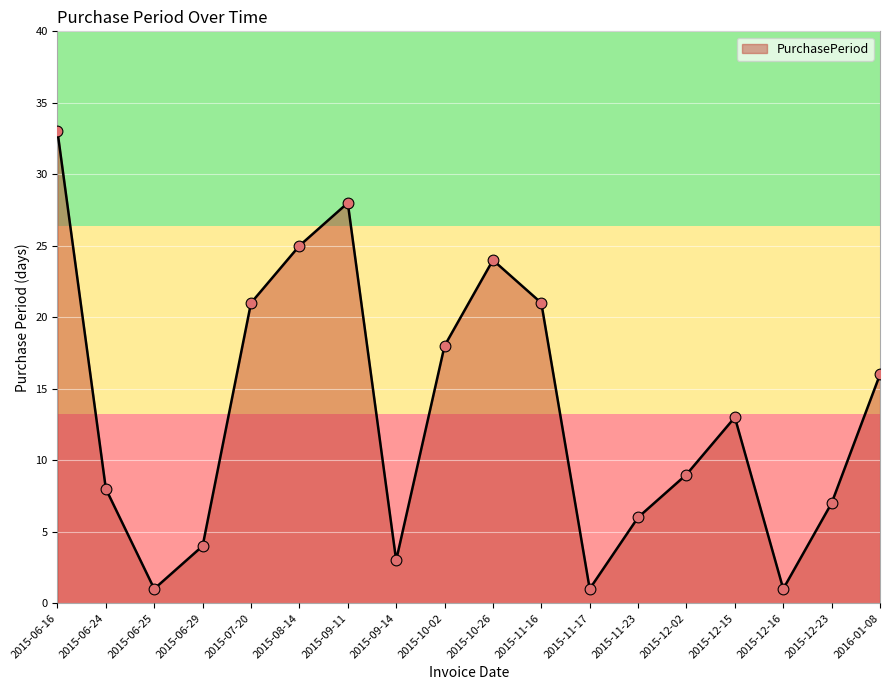

Approximately how many times larger is the value at 2015-09-14 compared to 2015-12-02?

0.3